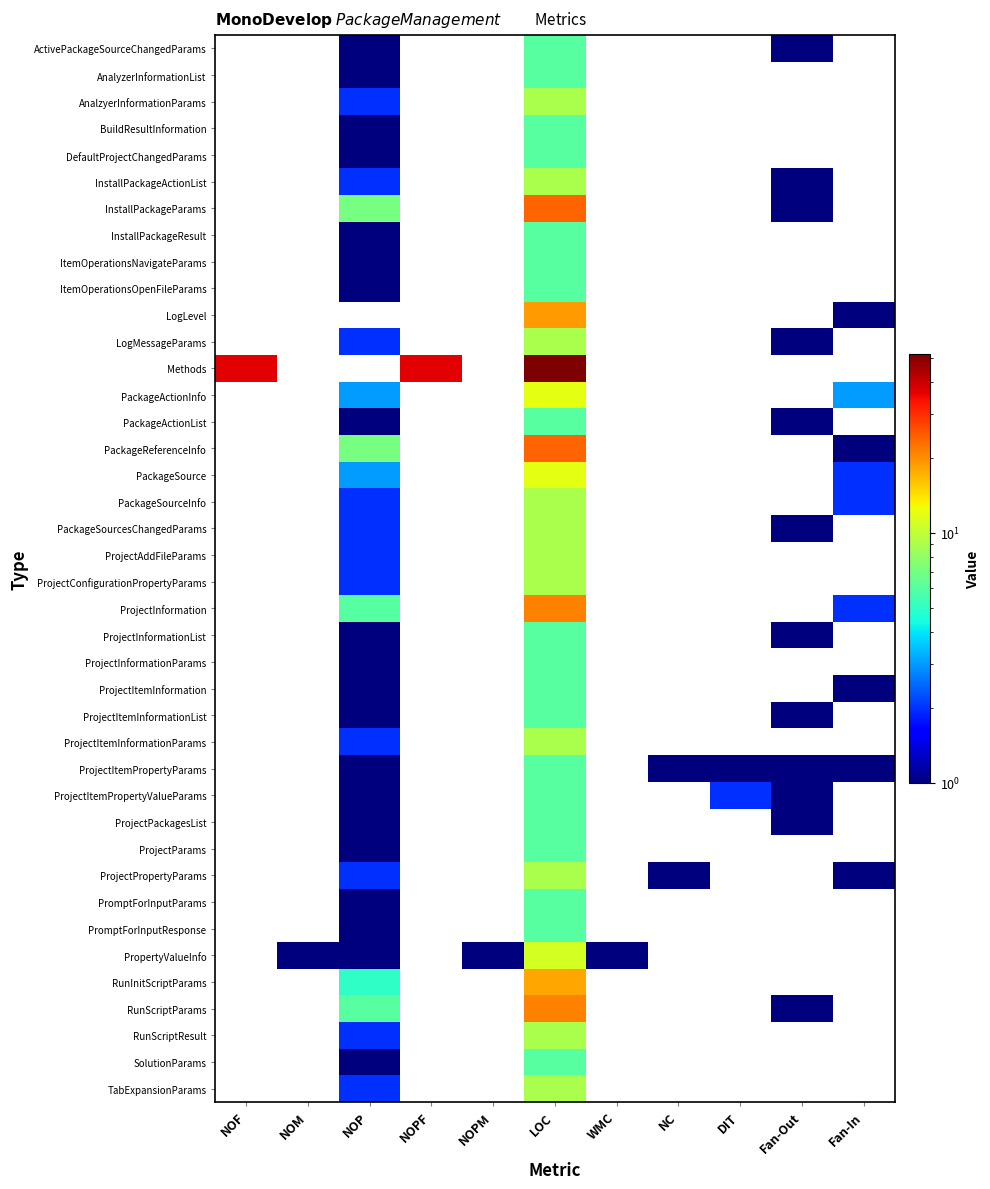

How many values in the ProjectInformationList series are below 6?

2